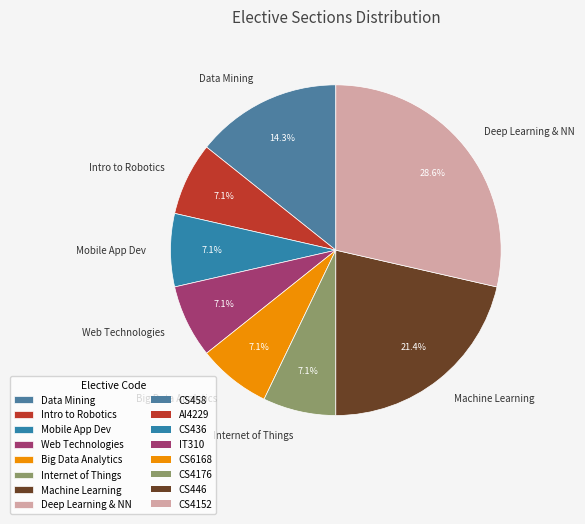

Does Big Data Analytics represent more than half of the total?

No